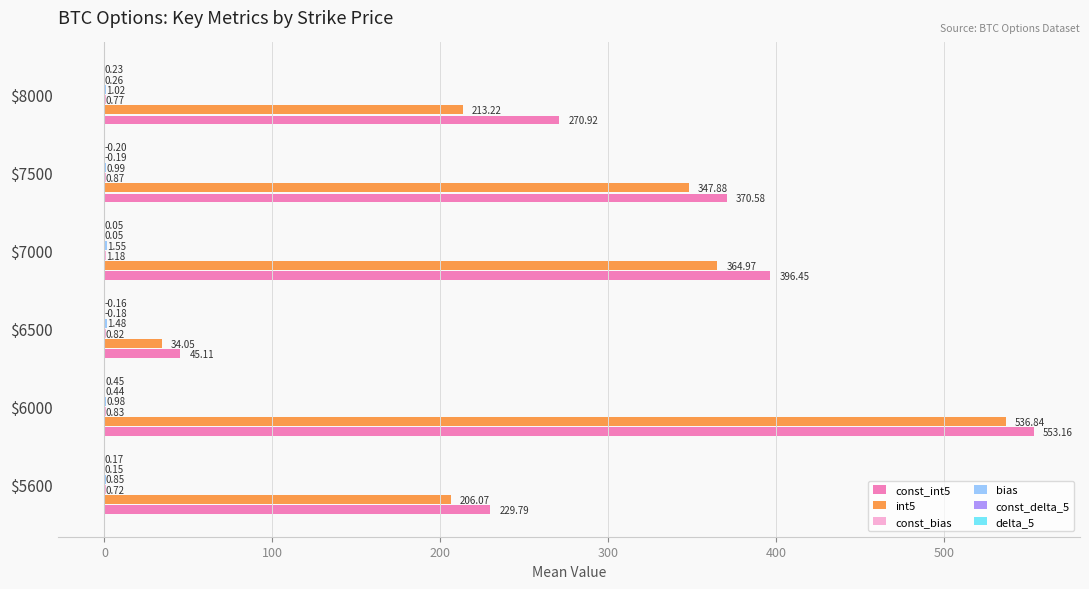

What is the total value across all series at $8000?

486.4